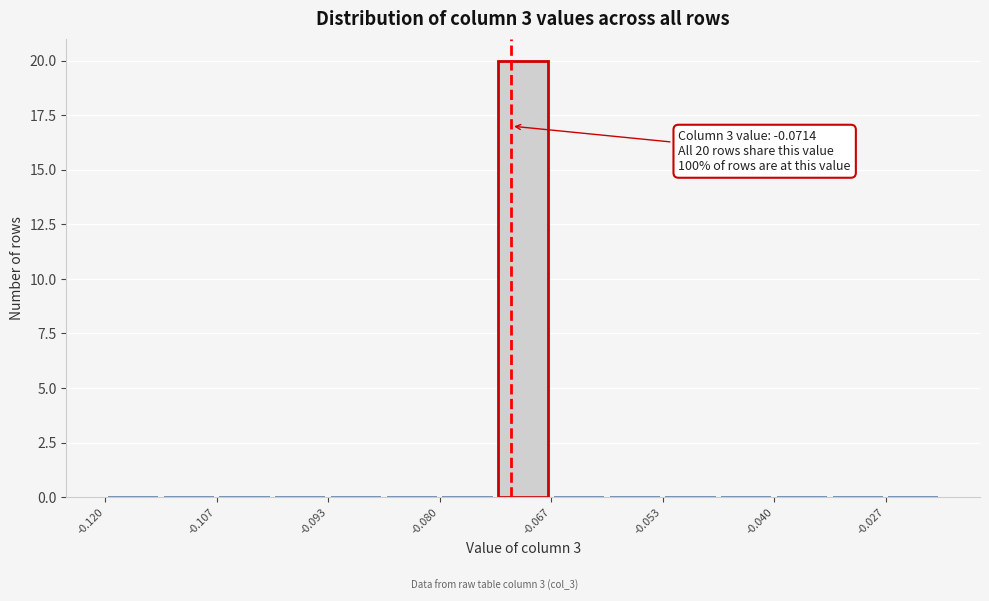

Around what value on the x-axis is the tallest bar? Give the approximate position of its centre, as read against the axis.

-0.070